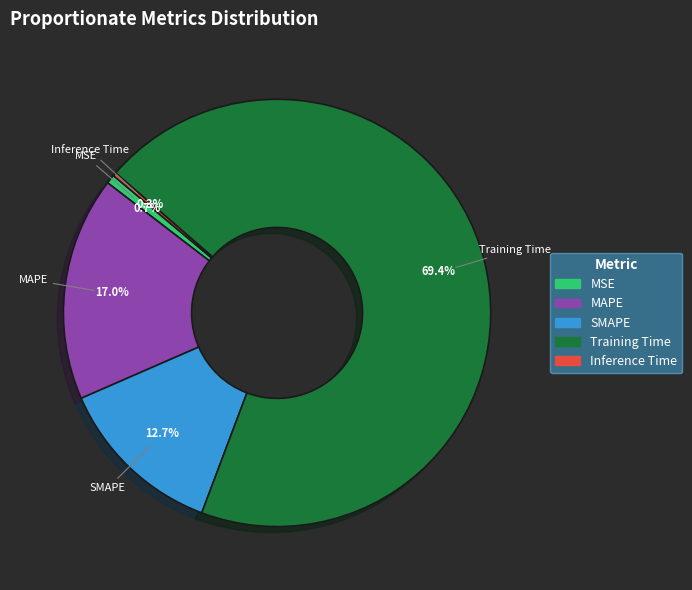

What percentage is the MAPE slice, to the nearest percent?

17%